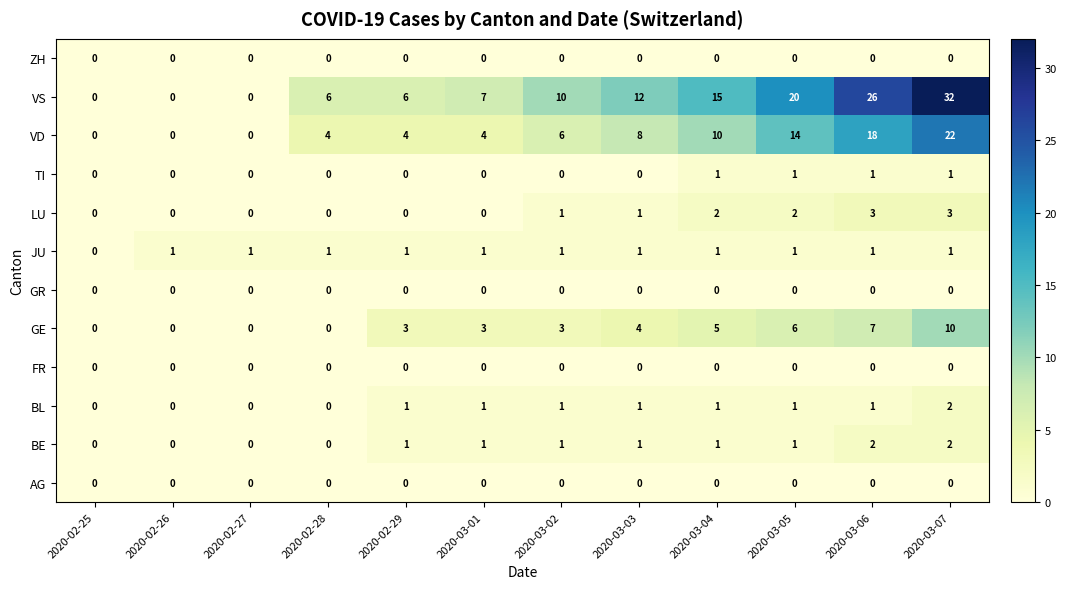

How many BE values are between 0 and 1?

10